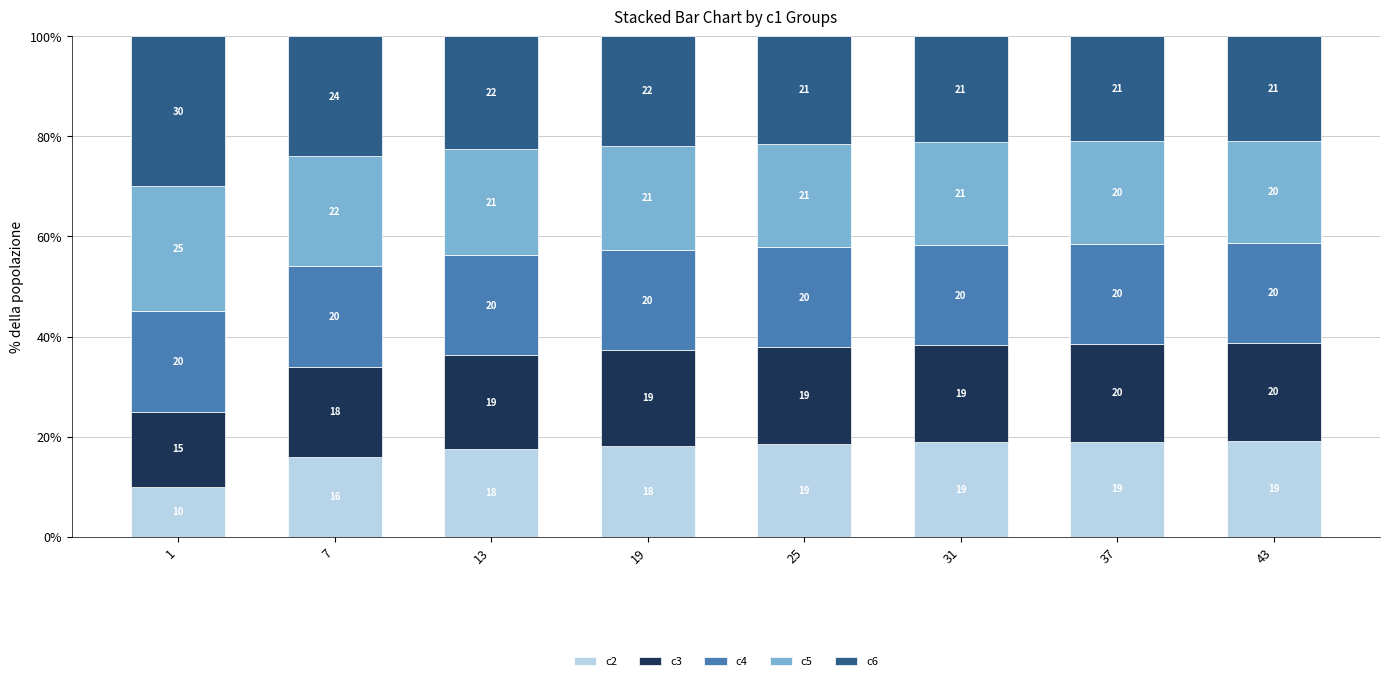

The value of c2 at 25 is 18.6. True or false?

True